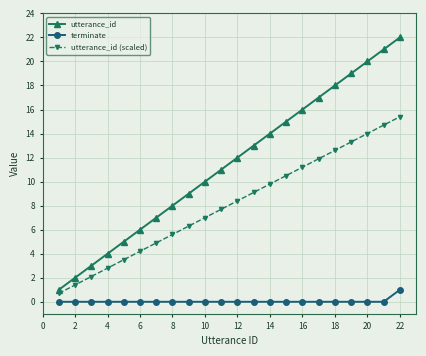

Which series has the largest range (max minus min)?

utterance_id